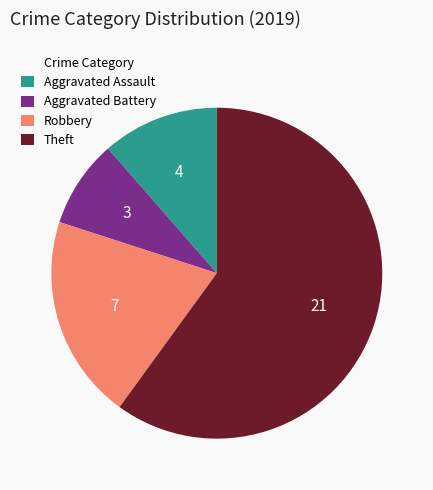

The Aggravated Assault slice represents 11% of the pie. True or false?

True